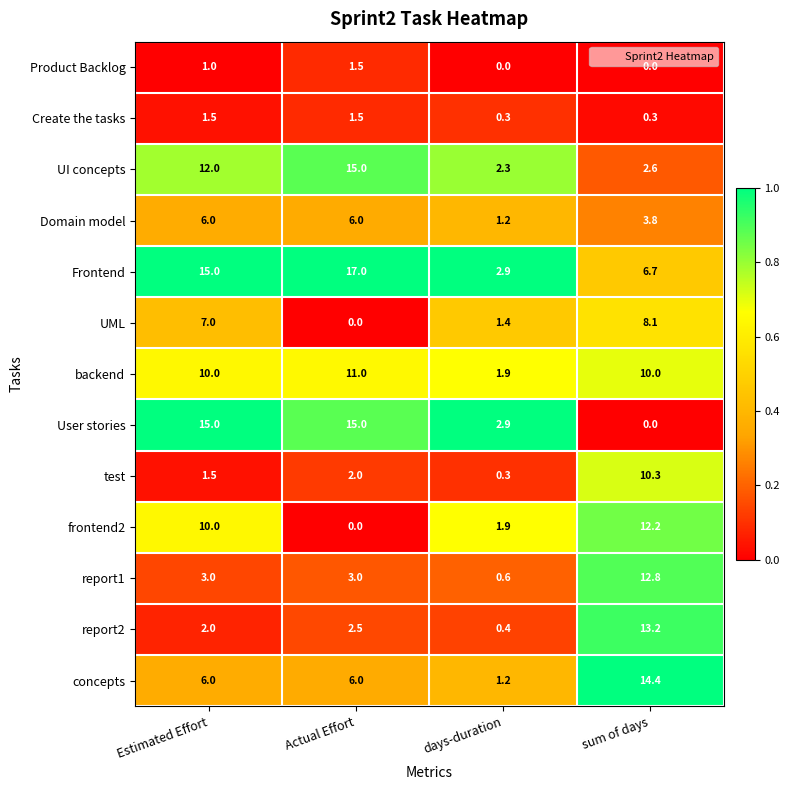

The test series shows 2.0 at Actual Effort. True or false?

True